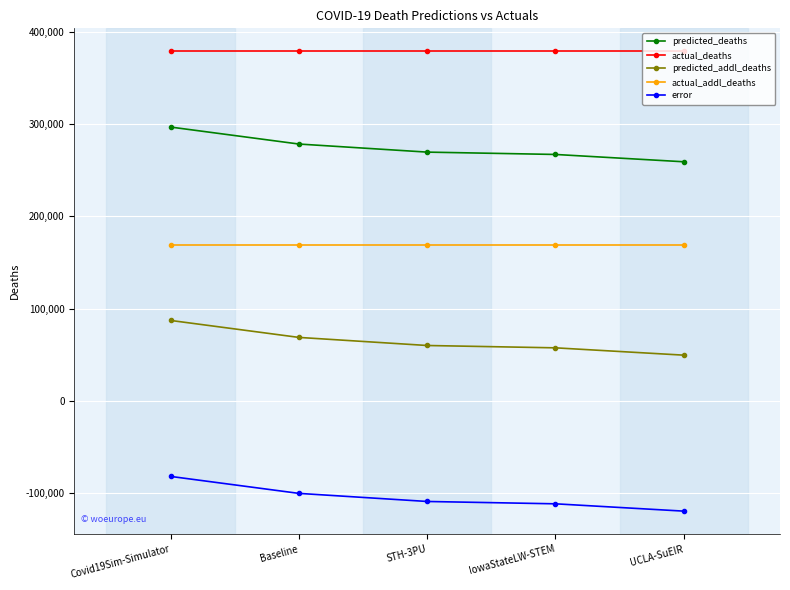

Is this an area chart (filled region under the line)?

No